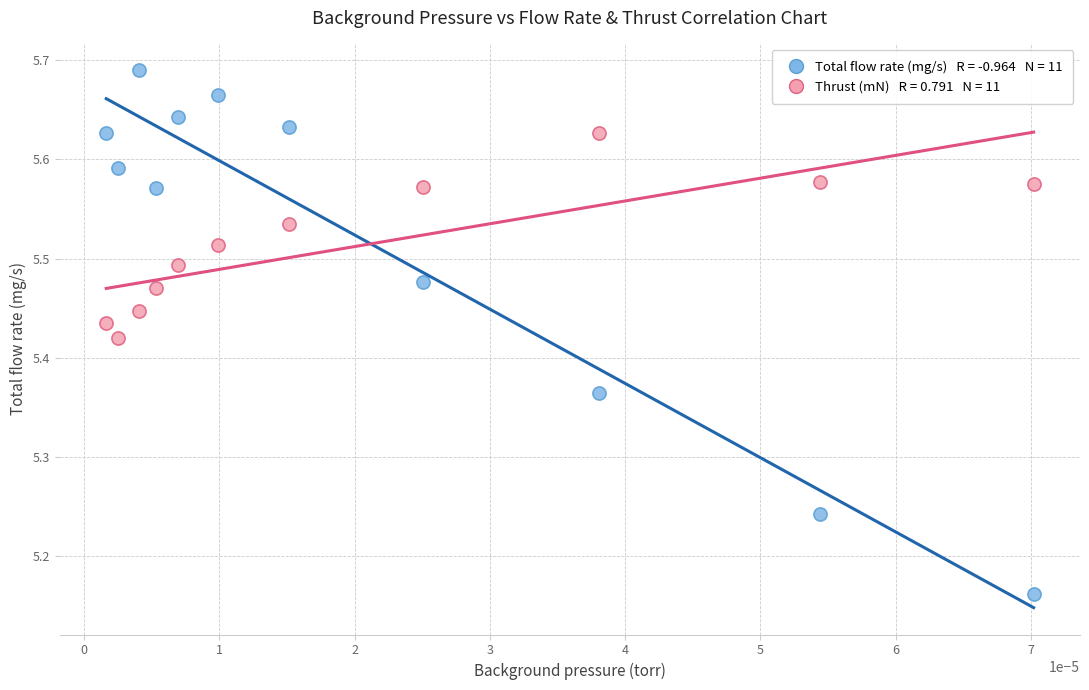

Across all data points, what is the range of Y values (max minus min)?

0.5